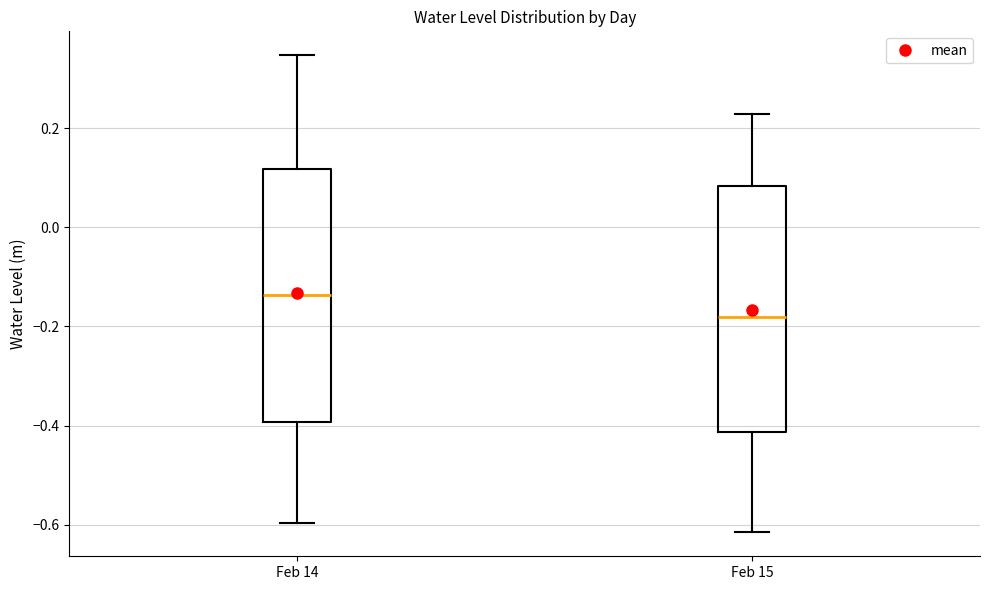

Where does the upper whisker of the box for Feb 14 end on the y-axis? The values are not printed on the chart, so give them approximately, as read against the axis.

0.34